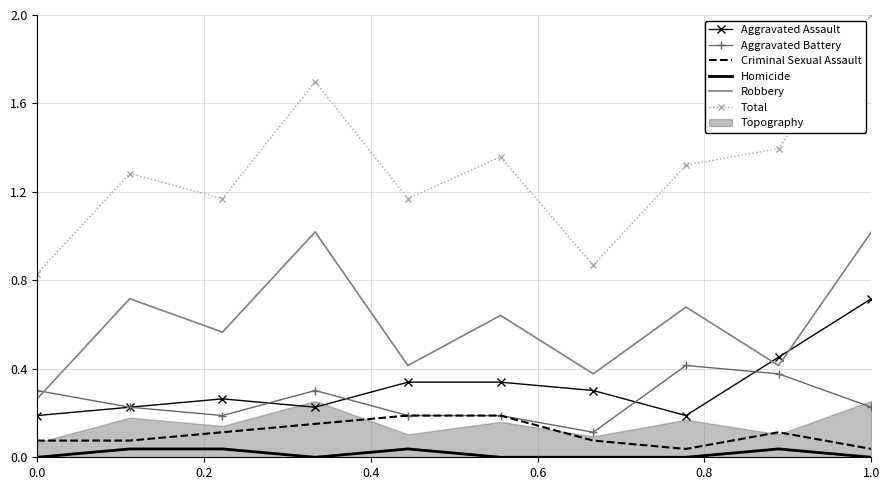

What is the minimum value for Aggravated Battery?

0.1